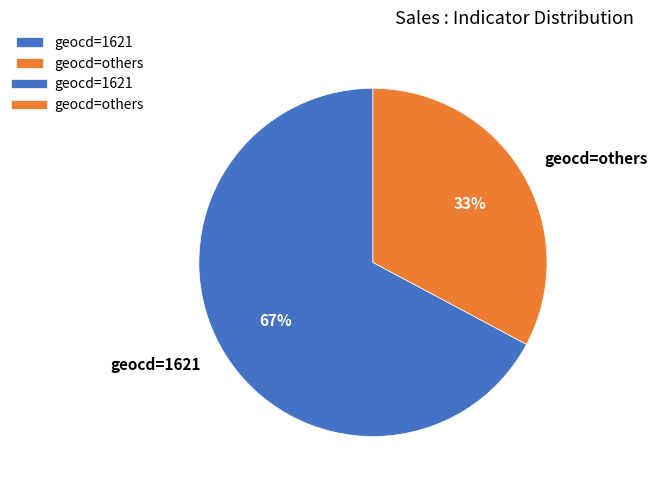

Count the number of slices in the pie.

2